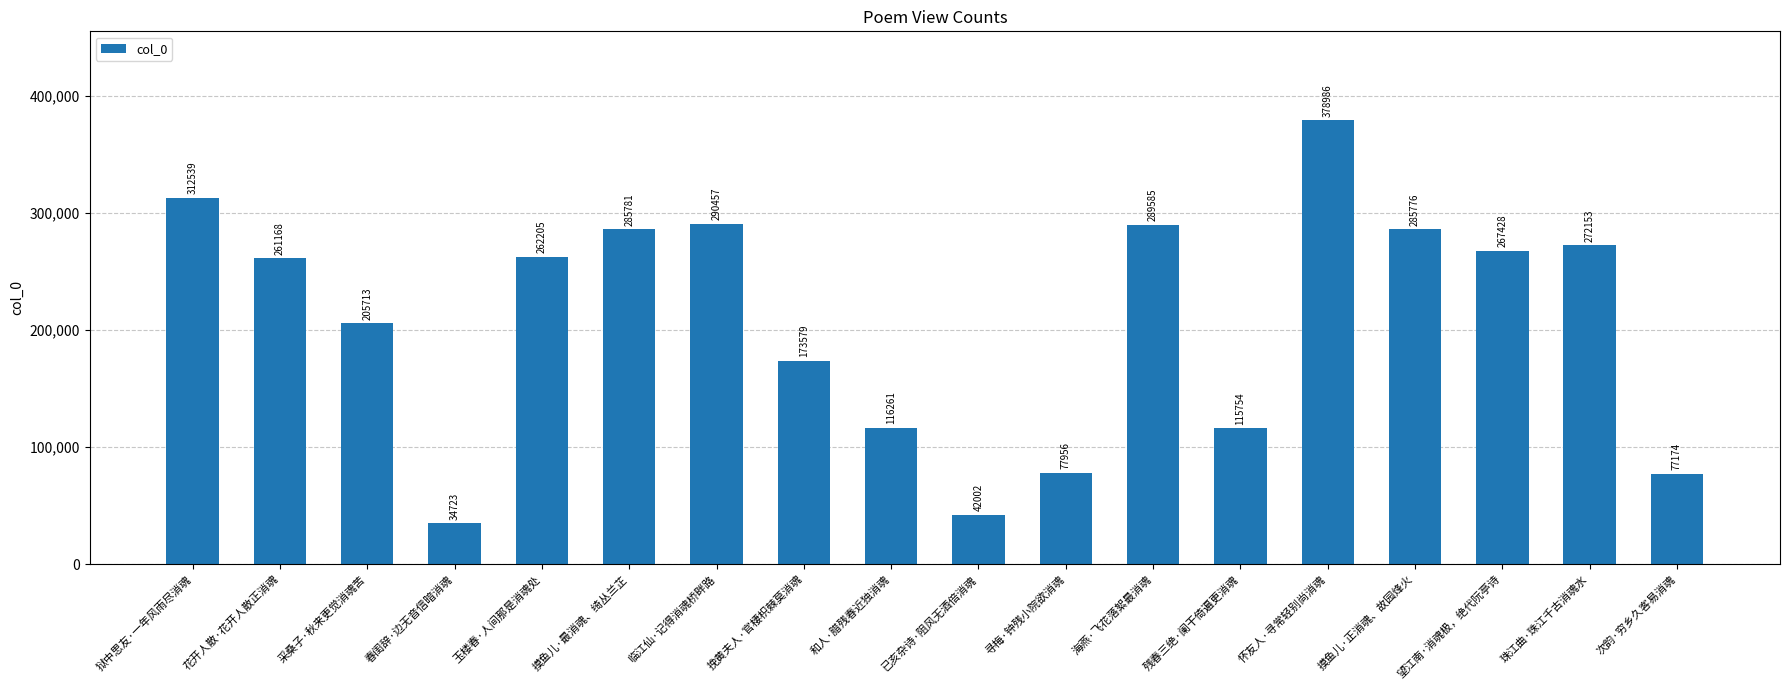

Reading right to left, extract all data points from this chart.

次韵·穷乡久客易消魂=77174	珠江曲·珠江千古消魂水=272153	望江南·消魂极，绝代阮亭诗=267428	摸鱼儿·正消魂、故园烽火=285776	怀友人·寻常轻别尚消魂=378986	残春三绝·阑干倚遍更消魂=115754	海燕·飞花落絮最消魂=289585	寻梅·钟残小院欲消魂=77956	已亥杂诗·阻风无酒倍消魂=42002	和人·腊残春近独消魂=116261	挽黄夫人·官棲枳棘莫消魂=173579	临江仙·记得消魂桥畔路=290457	摸鱼儿·最消魂、绮丛兰芷=285781	玉楼春·人间那是消魂处=262205	春闺辞·边无音信暗消魂=34723	采桑子·秋来更觉消魂苦=205713	花开人散·花开人散正消魂=261168	狱中思友·一年风雨尽消魂=312539